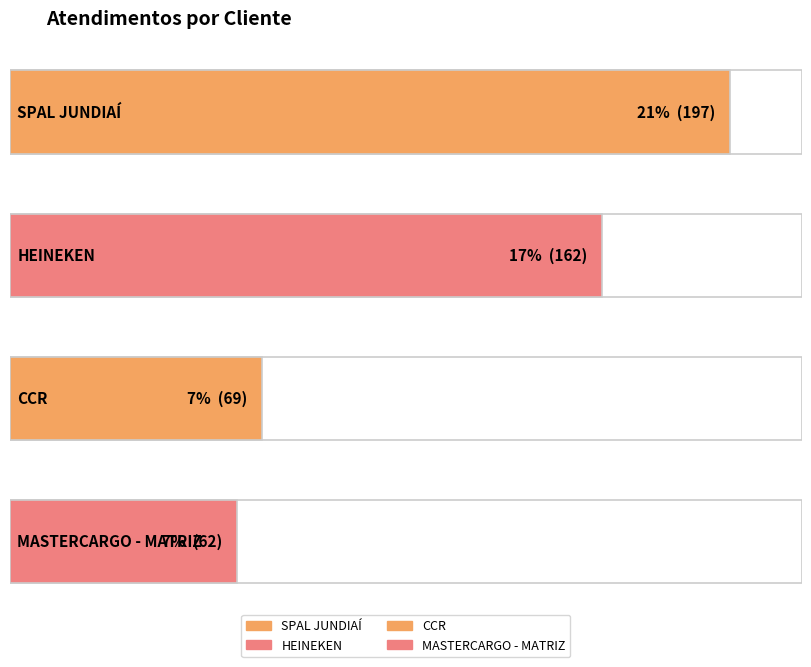

List the labels in order of value, largest first.

SPAL JUNDIAÍ, HEINEKEN, CCR, MASTERCARGO - MATRIZ